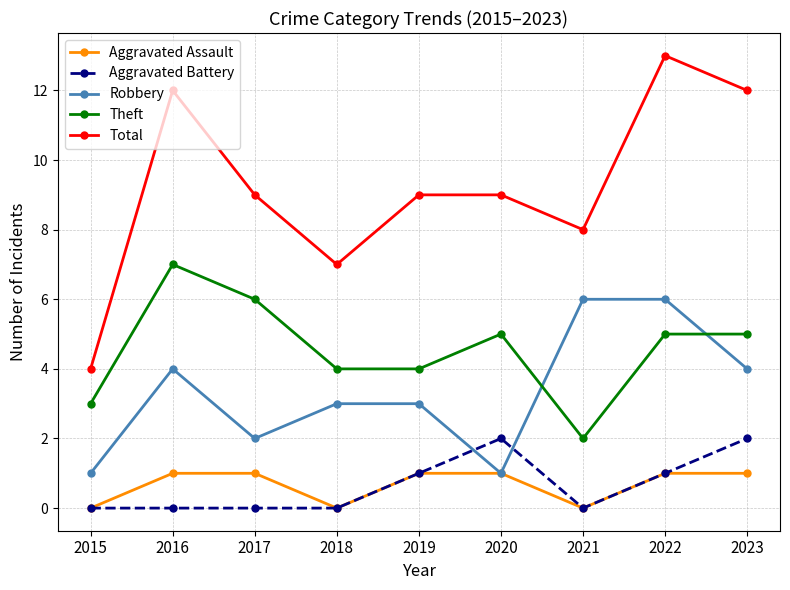

What is the maximum value shown in the chart?

13